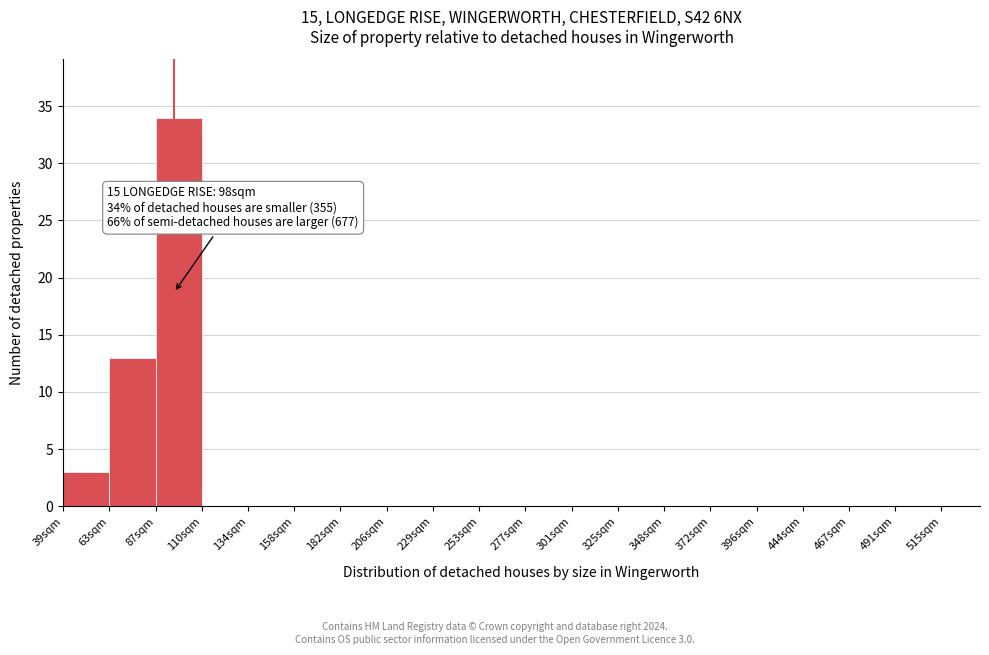

Reading left to right, transcribe all the data shown in this chart.

39sqm=3	63sqm=13	87sqm=34	110sqm=0	134sqm=0	158sqm=0	182sqm=0	206sqm=0	229sqm=0	253sqm=0	277sqm=0	301sqm=0	325sqm=0	348sqm=0	372sqm=0	396sqm=0	444sqm=0	467sqm=0	491sqm=0